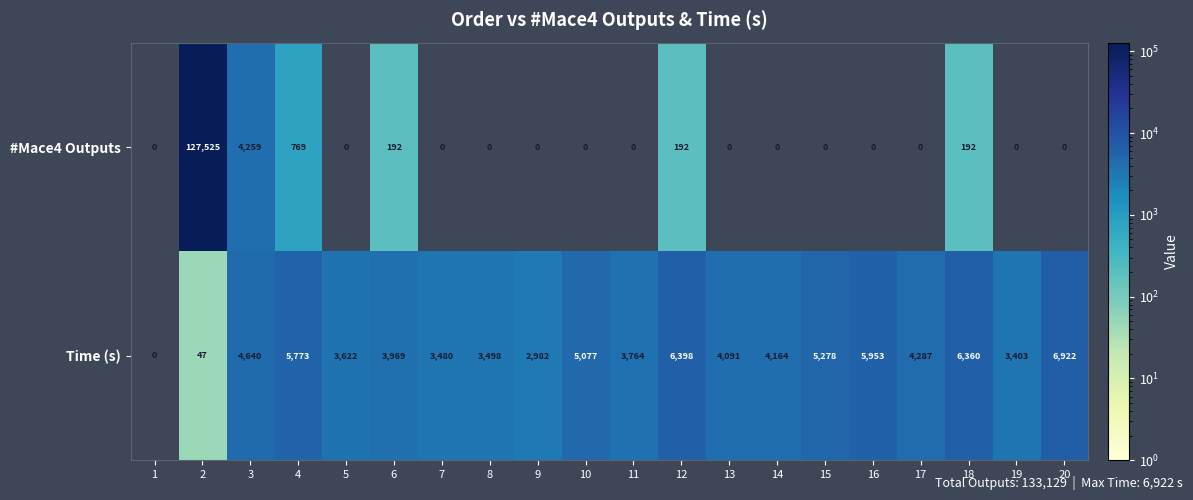

Which series has the widest spread of values?

#Mace4 Outputs